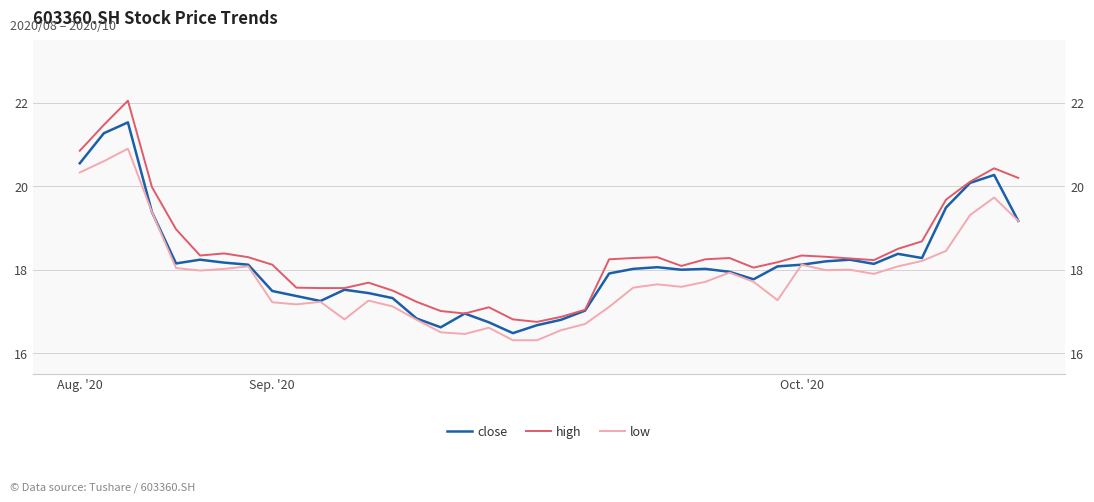

Which series has the largest total across all categories?

high